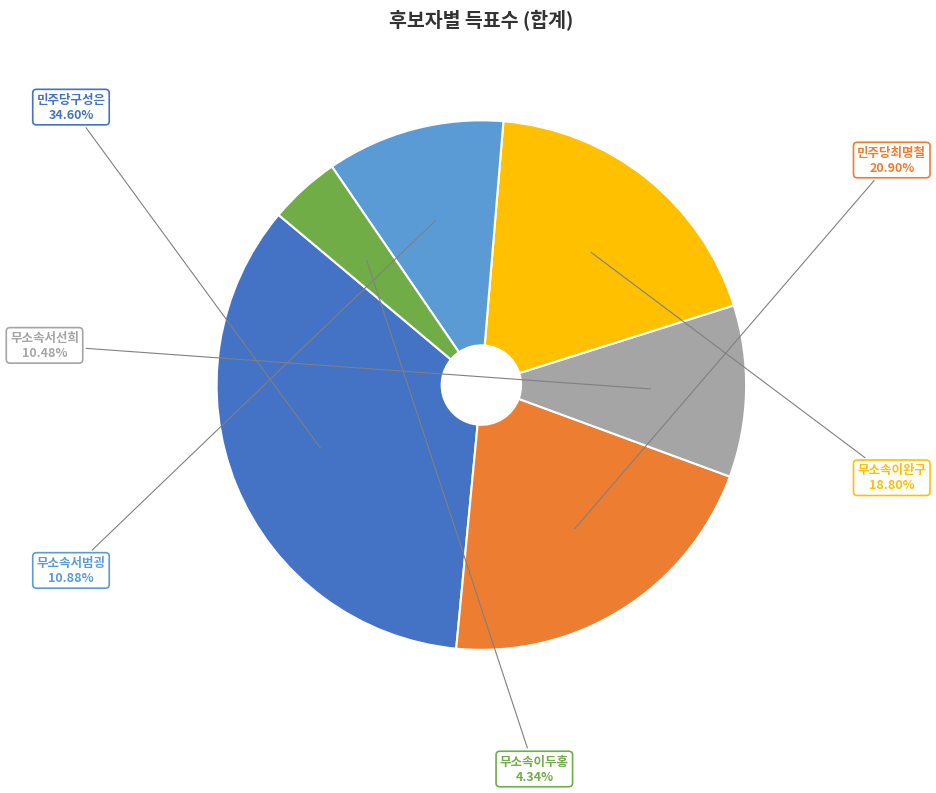

What is the ratio of the value at 무소속이완구 to the value at 무소속이두홍?

4.3